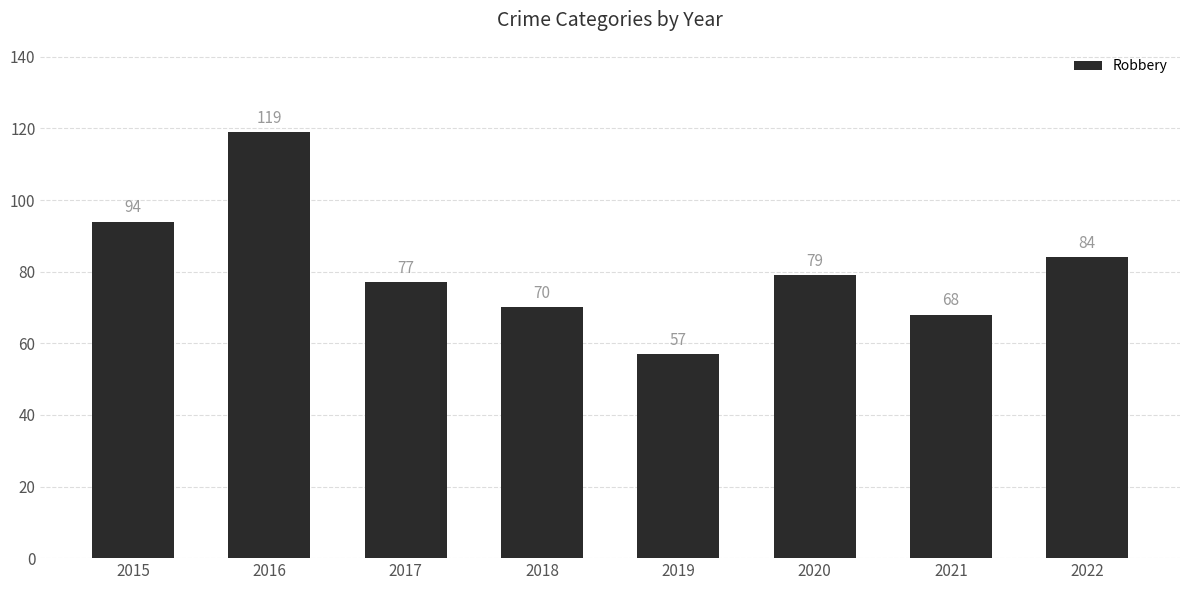

Which category has the lowest value across all series?

2019